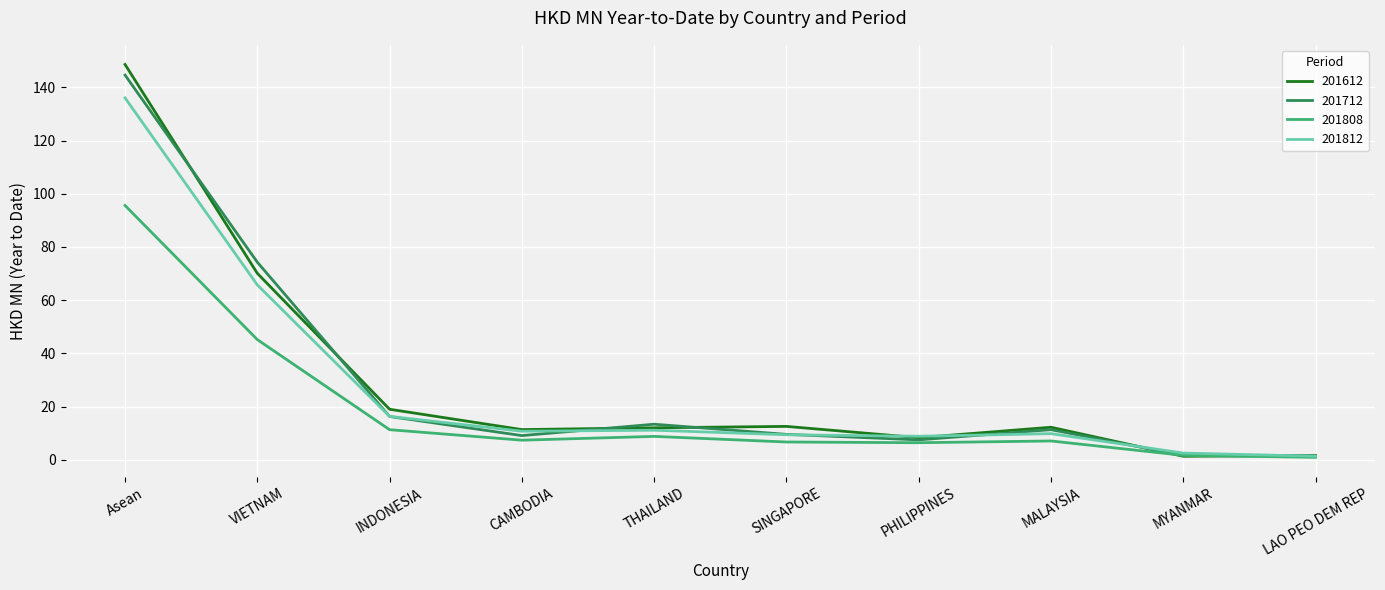

At which category is the sum across all series the highest?

Asean